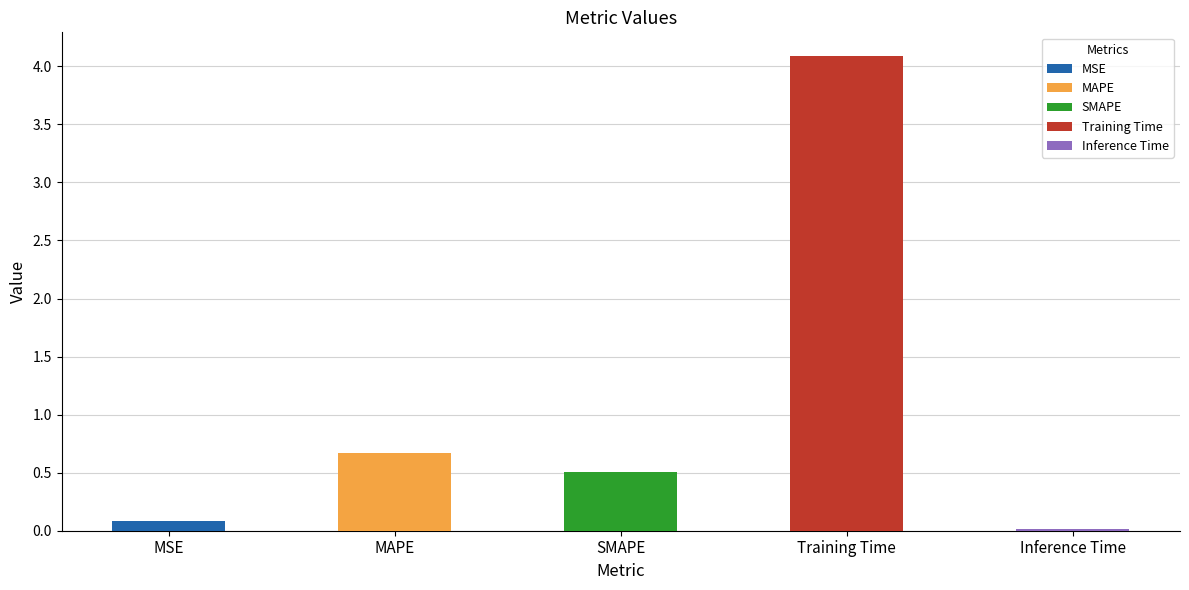

Rank the categories by value from lowest to highest.

Inference Time, MSE, SMAPE, MAPE, Training Time